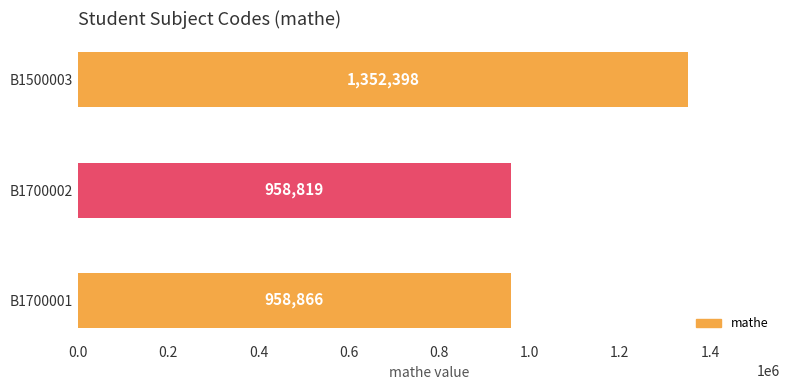

Rank the categories by value from lowest to highest.

B1700002, B1700001, B1500003